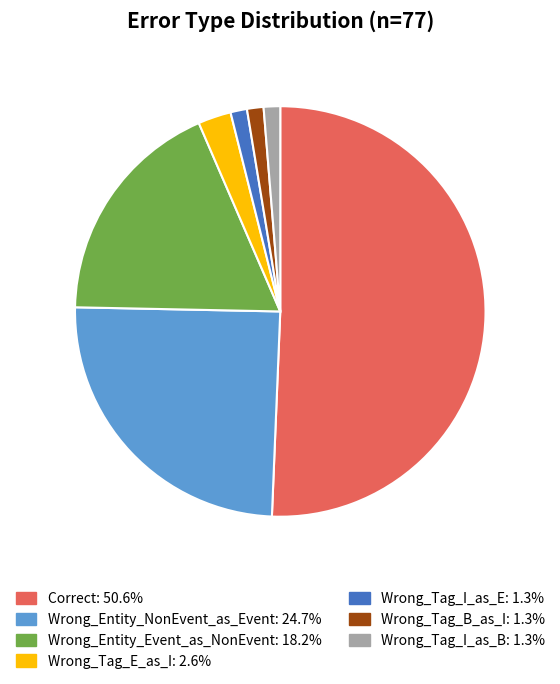

Is it true that Wrong_Entity_Event_as_NonEvent is 11% of the pie?

False